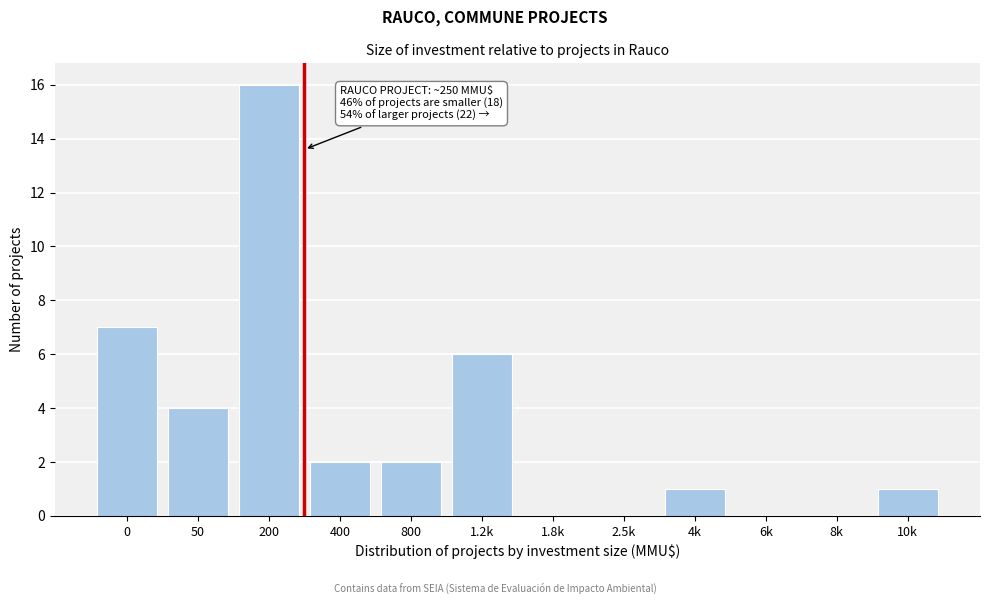

Reading right to left, list all the values displayed in this chart.

10k=1	8k=0	6k=0	4k=1	2.5k=0	1.8k=0	1.2k=6	800=2	400=2	200=16	50=4	0=7